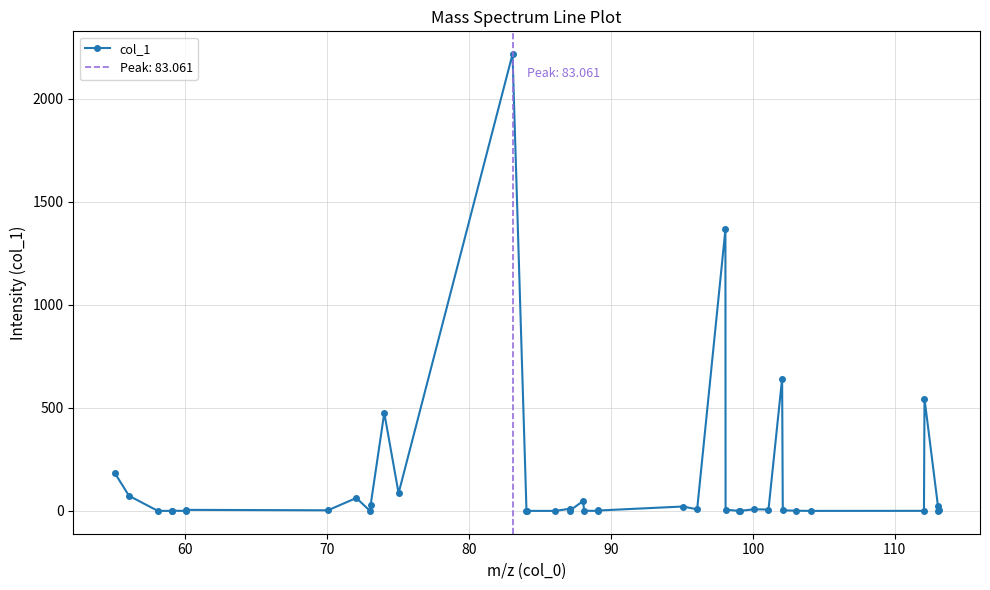

True or false: col_1 has more than 2 interior local peaks.

True